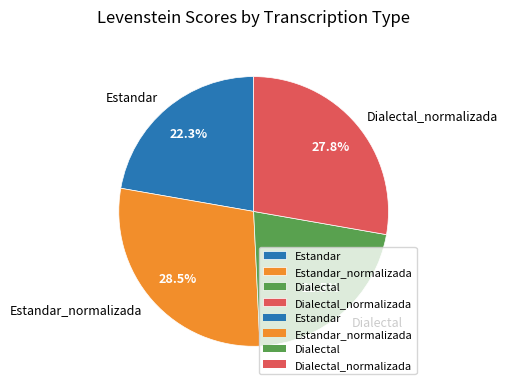

To the nearest percent, what portion does Estandar_normalizada represent?

28%